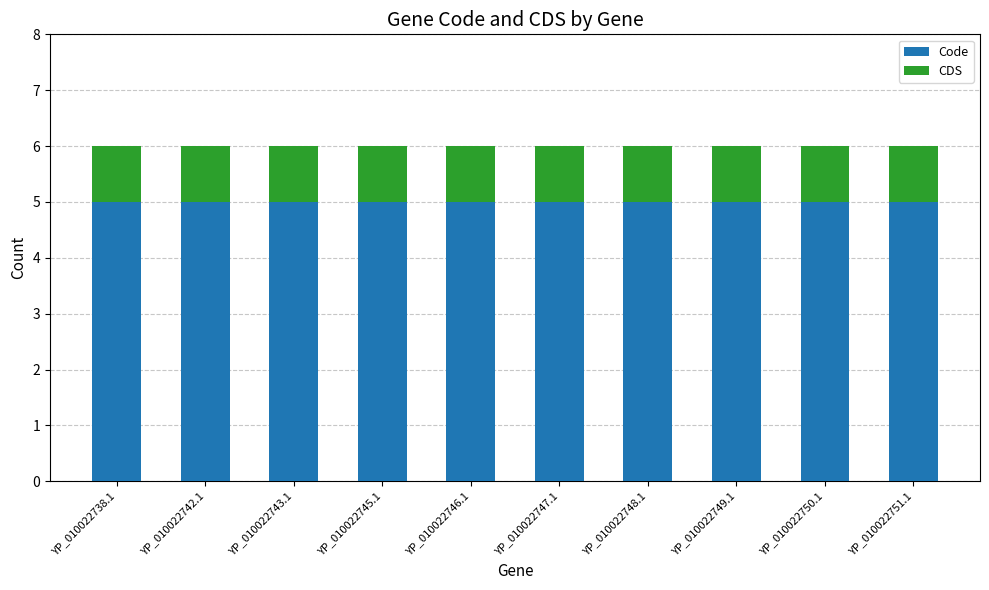

What is the minimum value for Code?

5